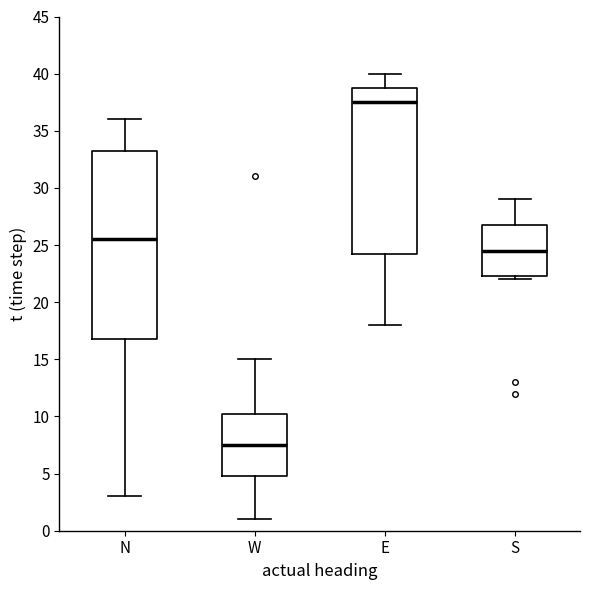

Where does the median line of the box for S sit on the y-axis? The values are not printed on the chart, so give them approximately, as read against the axis.

24.5